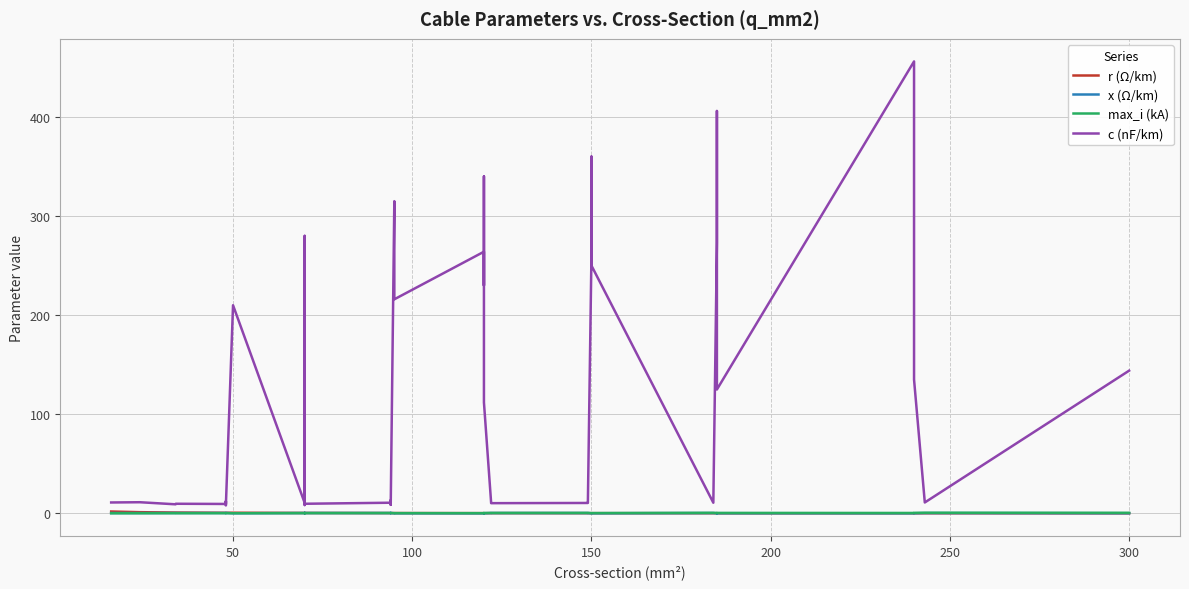

What is the average value of the max_i (kA) series?

0.3